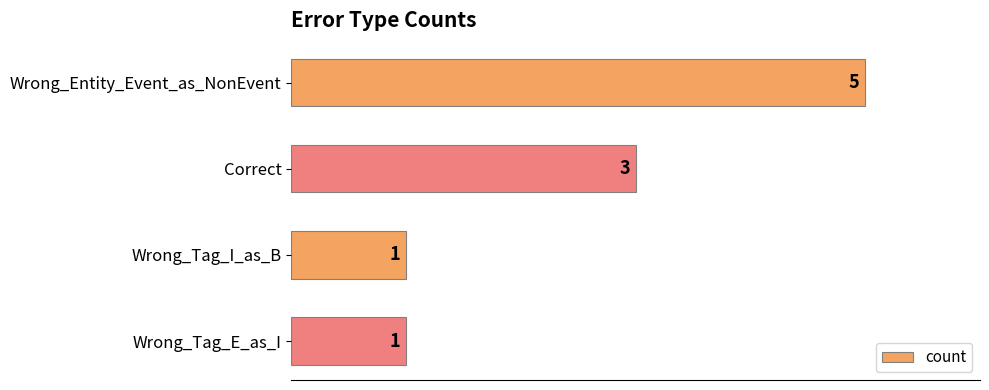

Where is the data nearest to the value 3?

Correct